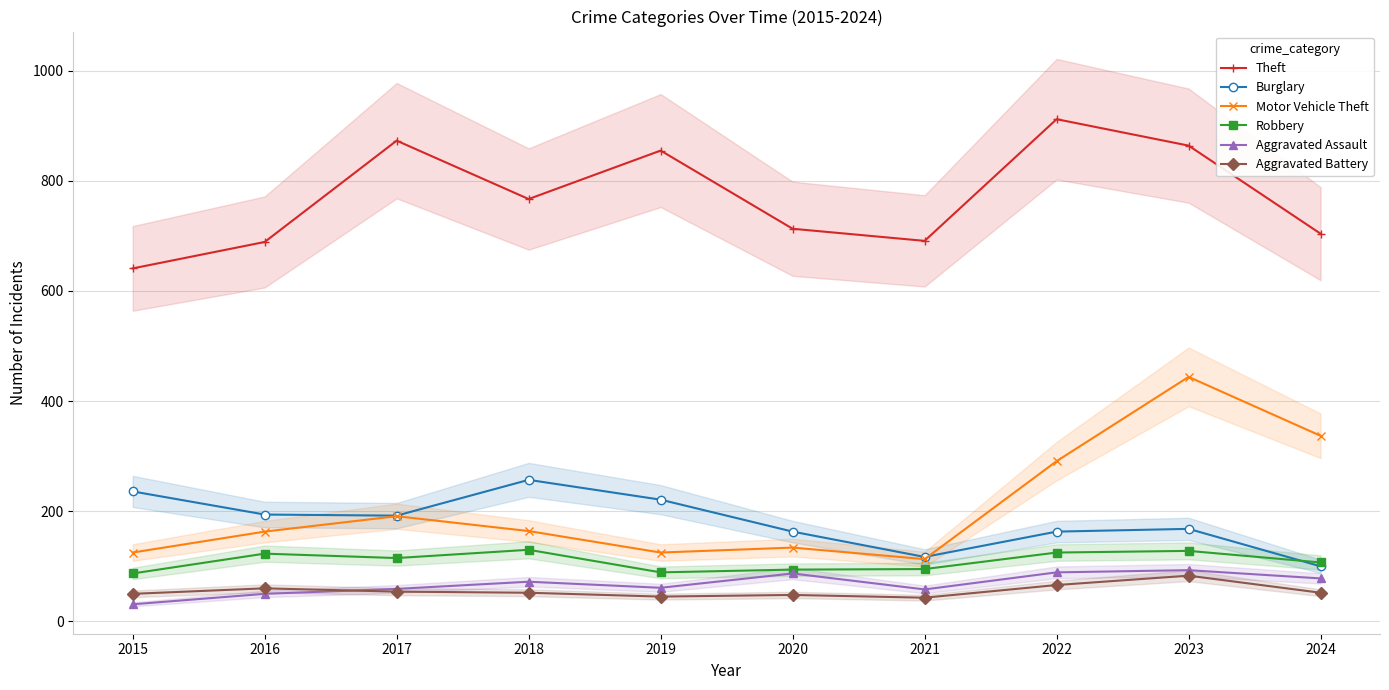

The value of Aggravated Battery at 2021 is 43. True or false?

True